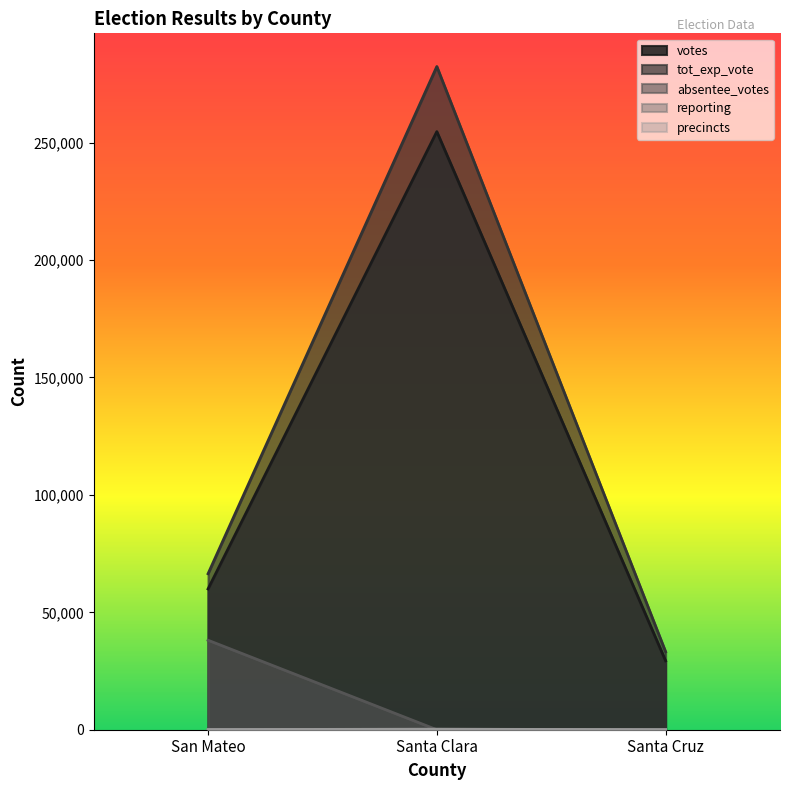

At which label does votes first exceed 59950?

Santa Clara